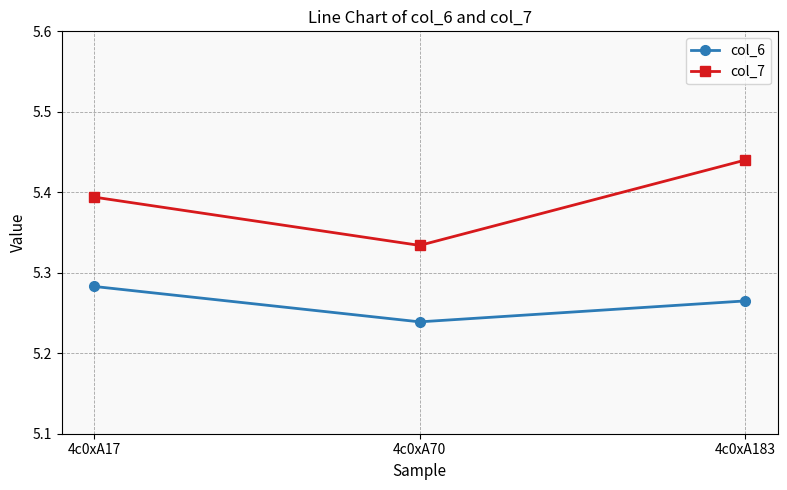

How many distinct data groups are displayed?

2